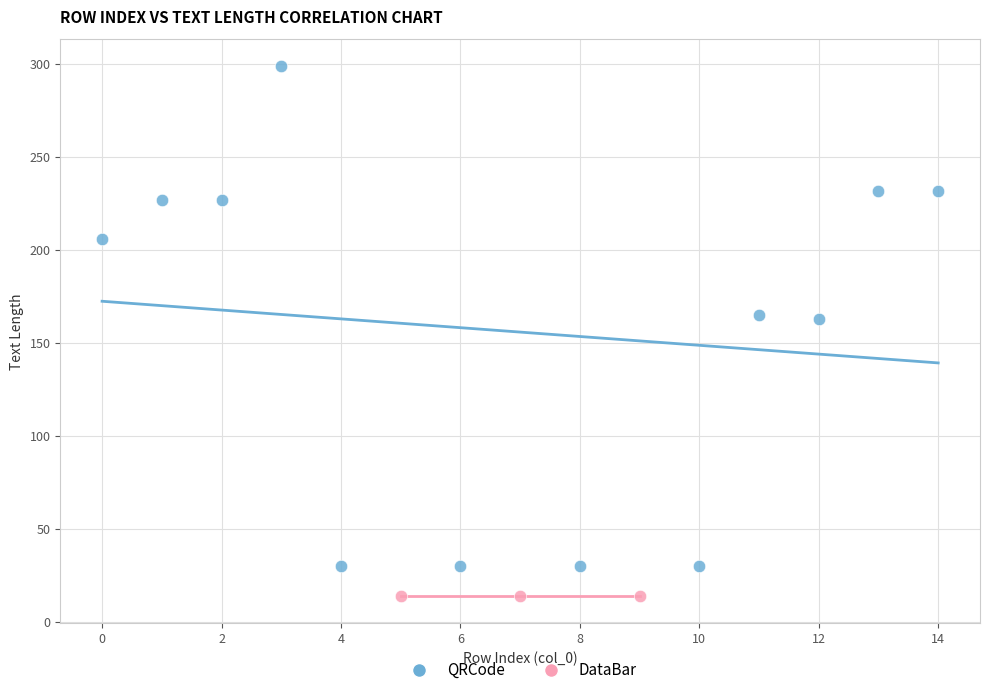

Which series reaches the maximum Y coordinate?

QRCode